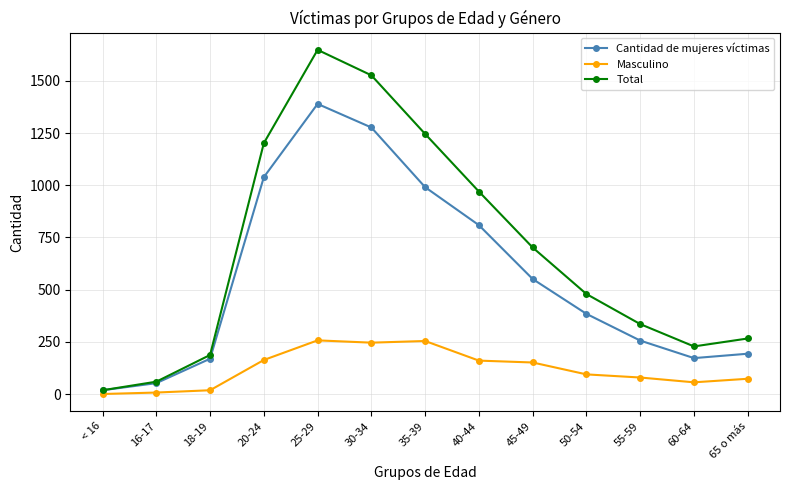

How many values in the Total series are below 479?

6